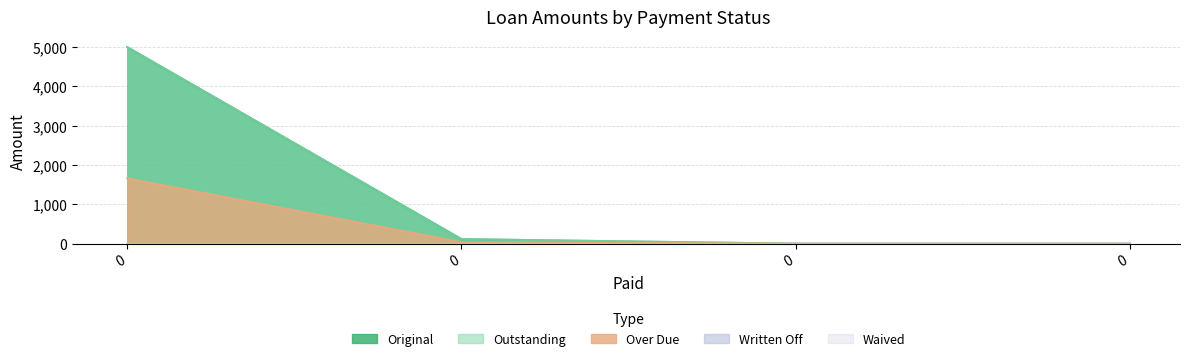

Does the chart display data point markers on the line(s)?

No